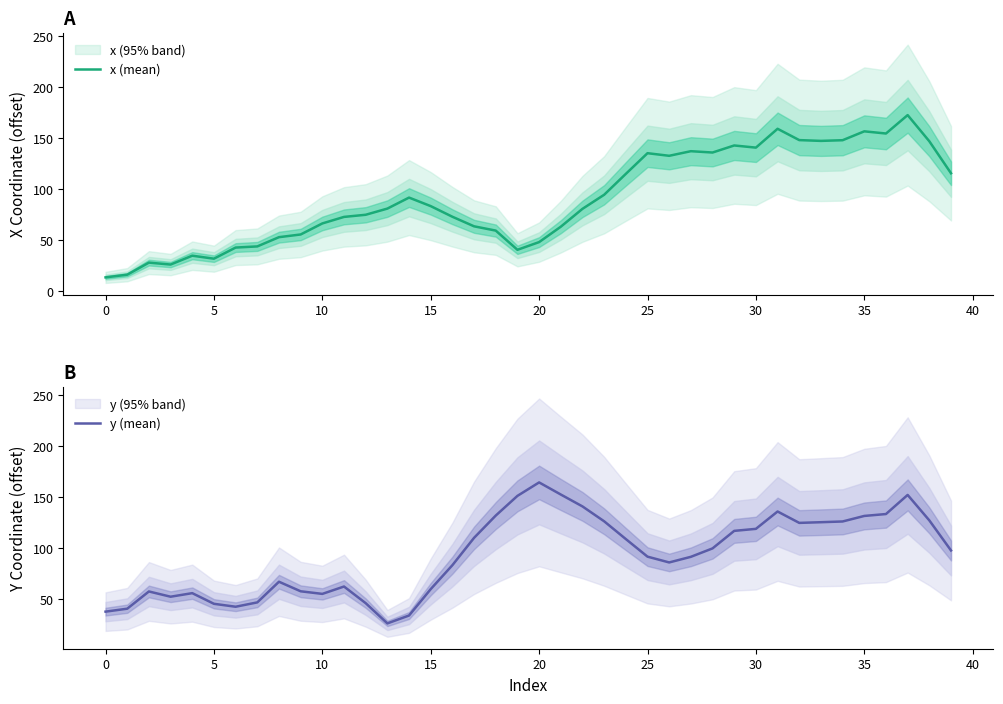

What is the label of the 29th point from the right?

11